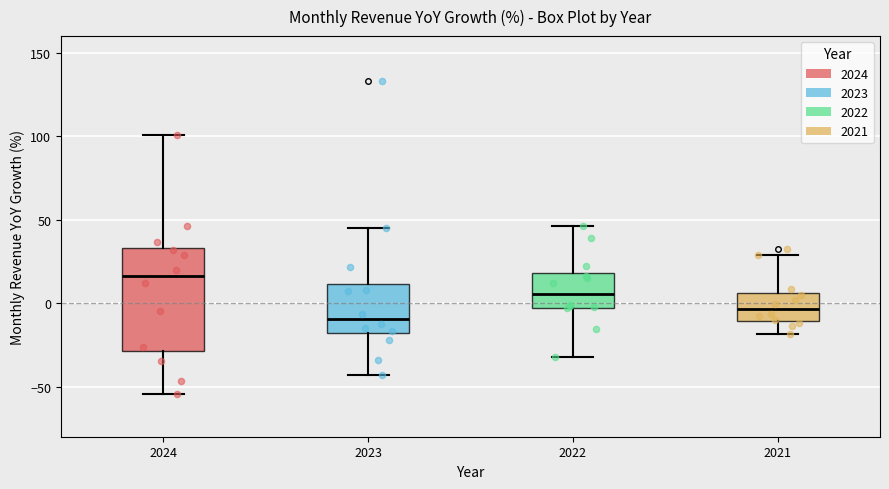

Reading left to right, read every box against the y-axis: the position of its median line, the range the box covers, and the ends of its whiskers. The values are not printed on the chart, so give them approximately, as read against the axis.

2024: median 15, box -30 to 35, whiskers -55 to 100
2023: median -10, box -20 to 10, whiskers -45 to 45
2022: median 5, box -5 to 20, whiskers -30 to 45
2021: median -5, box -10 to 5, whiskers -20 to 30